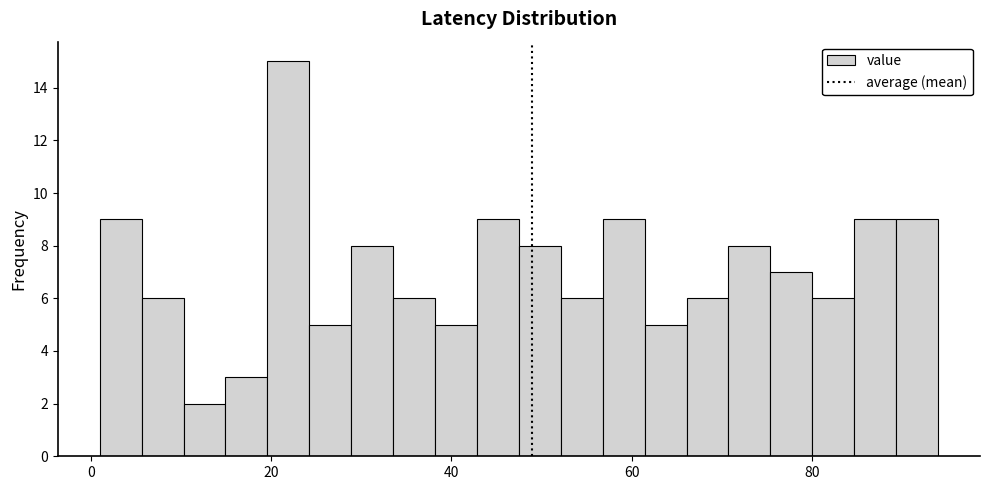

Around what value on the x-axis is the tallest bar? Give the approximate position of its centre, as read against the axis.

22